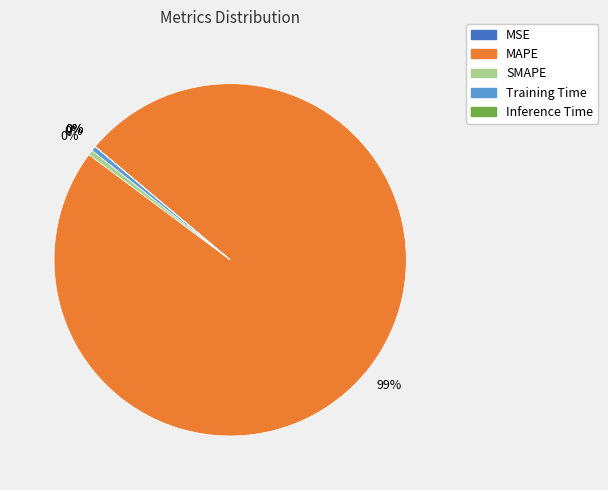

Which slice represents more than half of the pie?

MAPE